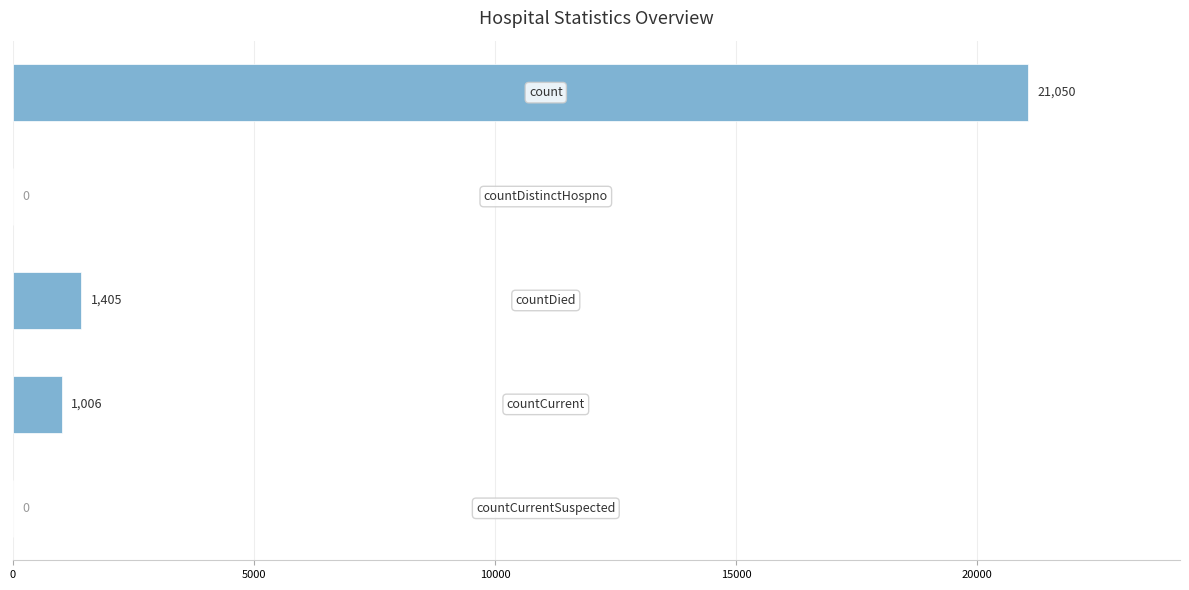

What is the sum of all values?

23461